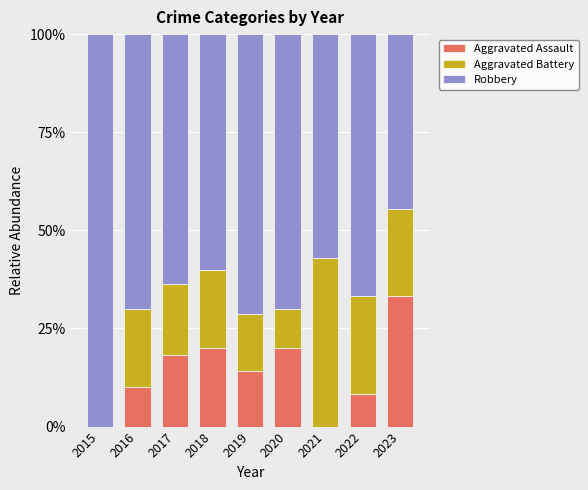

What value does the Aggravated Assault series have at 2017?

18.2